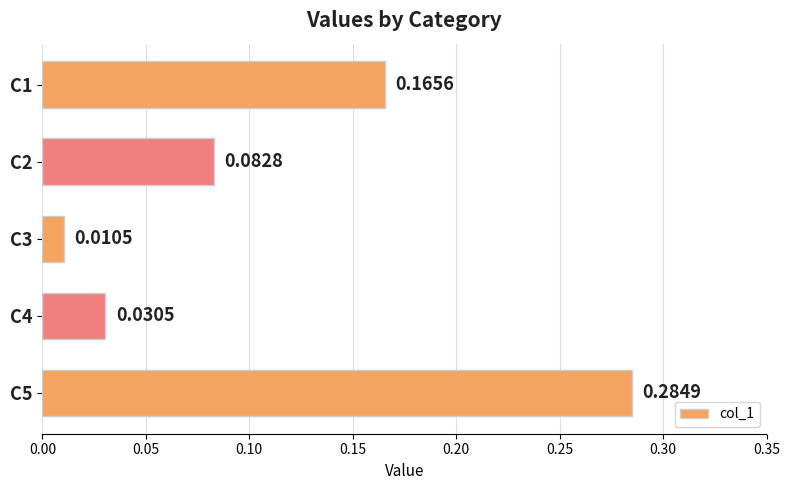

At which category does the chart reach its minimum across all series?

C3